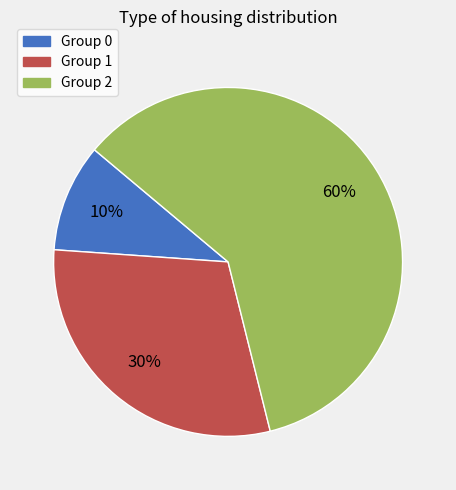

To the nearest percent, what is the average slice percentage?

33%